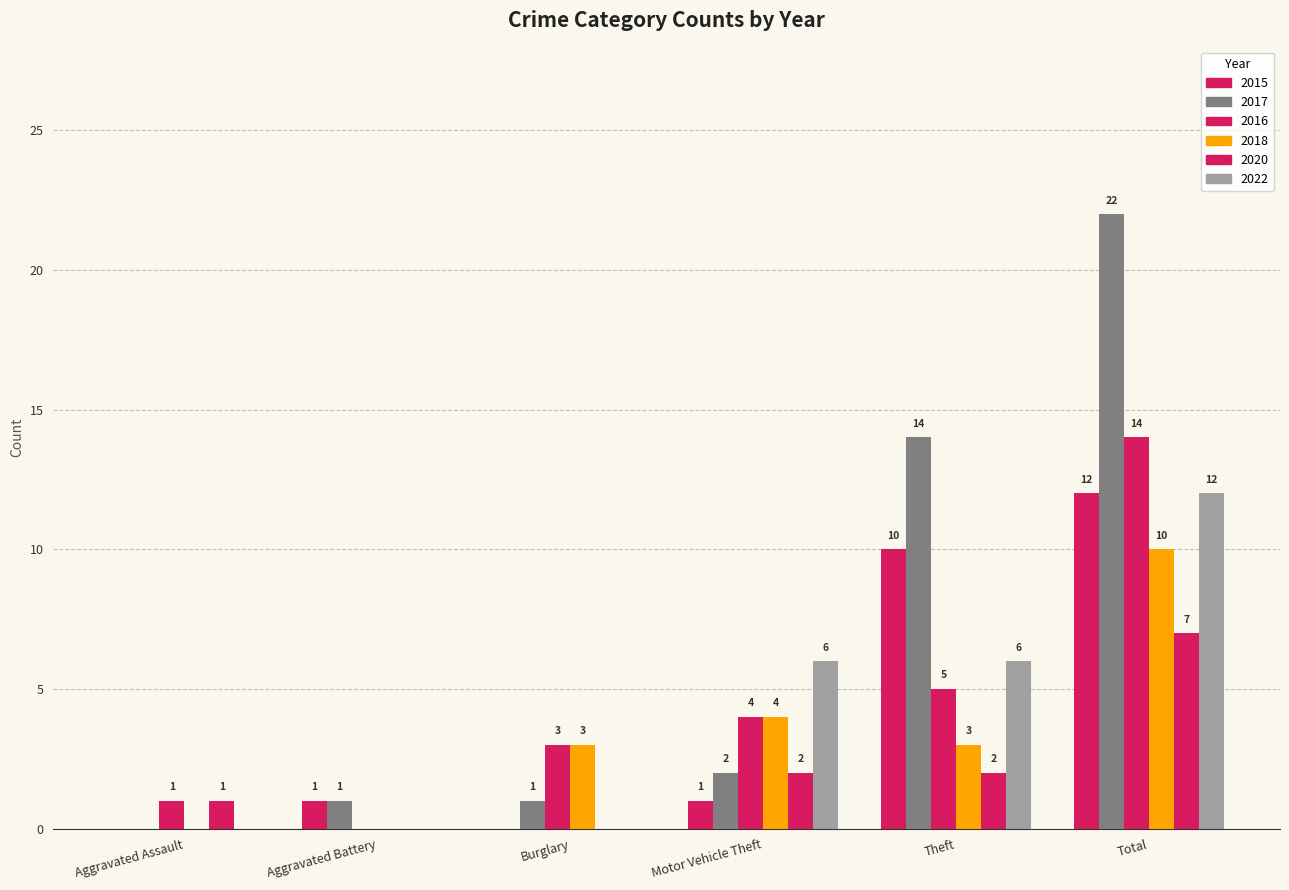

Count the number of data series in this chart.

6